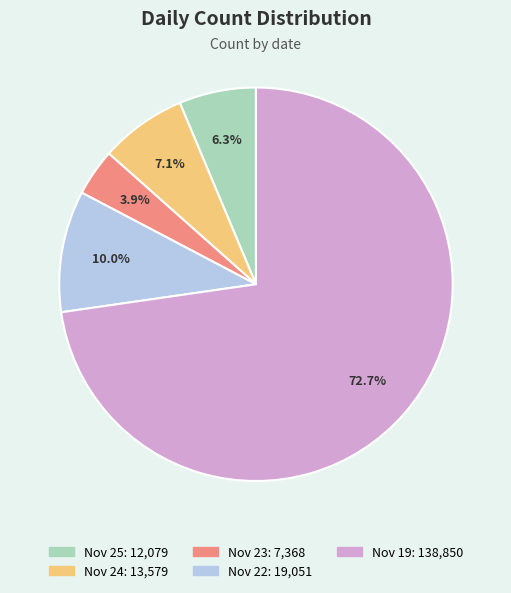

Does any single category account for the majority?

Yes